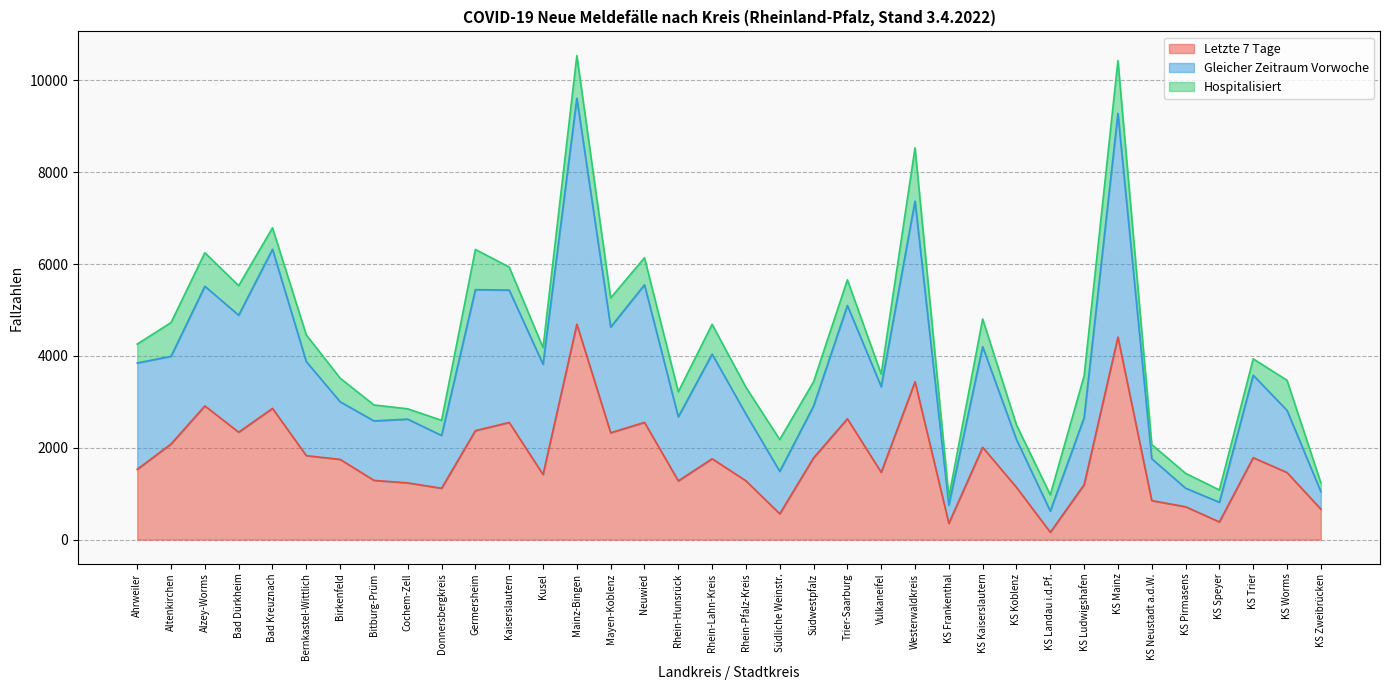

The value of Letzte 7 Tage at Südwestpfalz is 982. True or false?

False